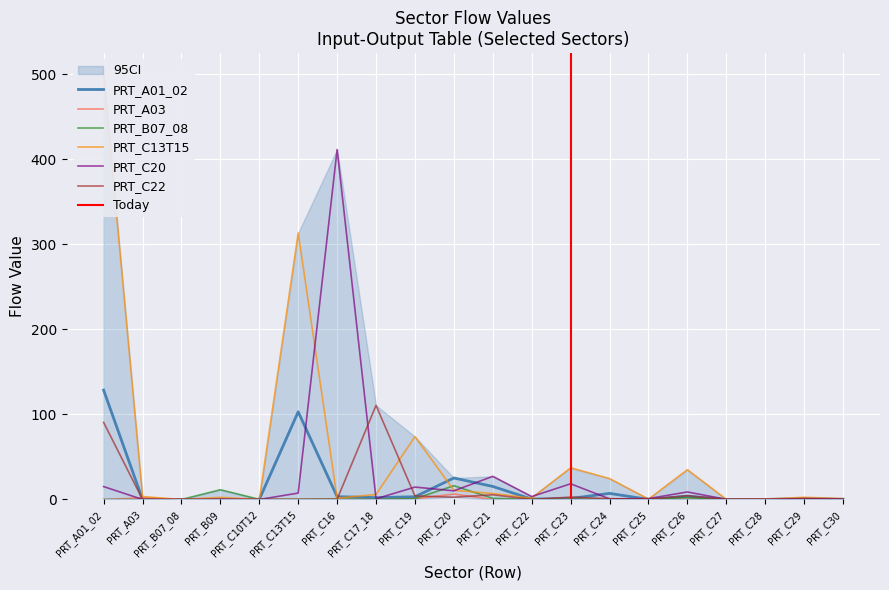

Is the value of PRT_A03 at PRT_C29 greater than the value of PRT_C22 at PRT_A01_02?

No